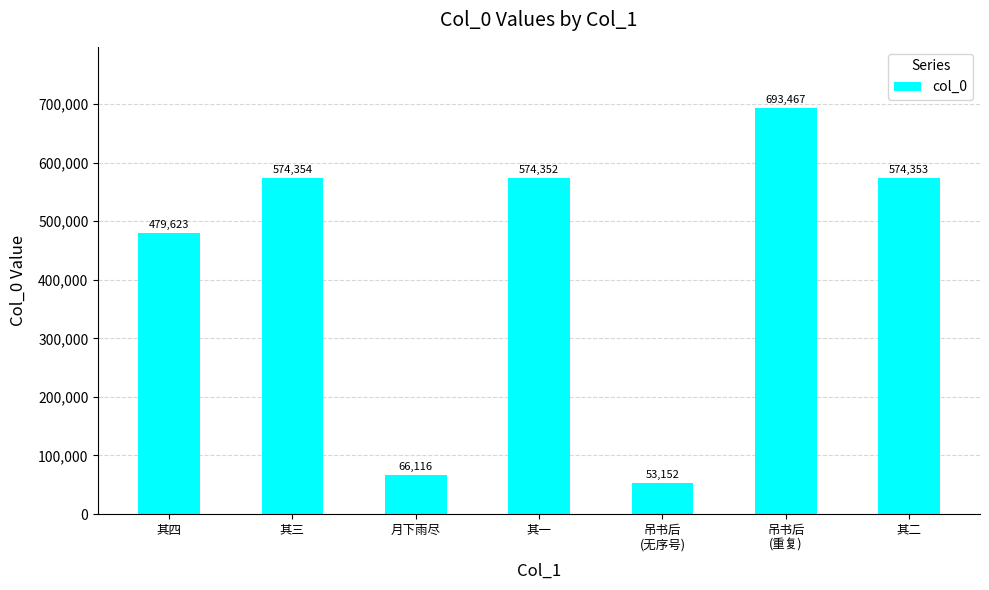

What is the label of the 7th bar from the right?

其四